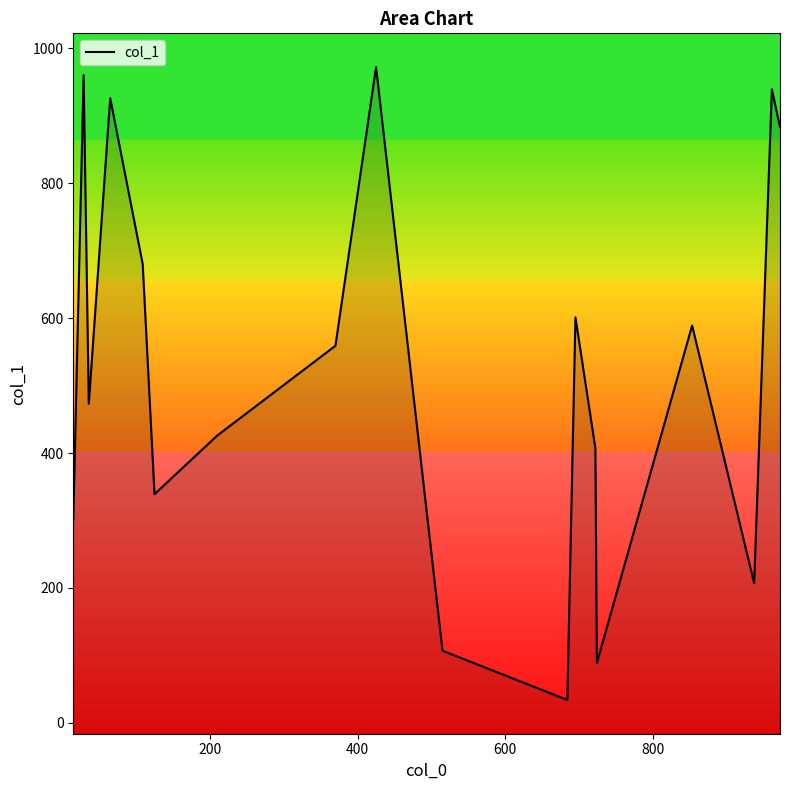

What is the minimum value shown in the chart?

34